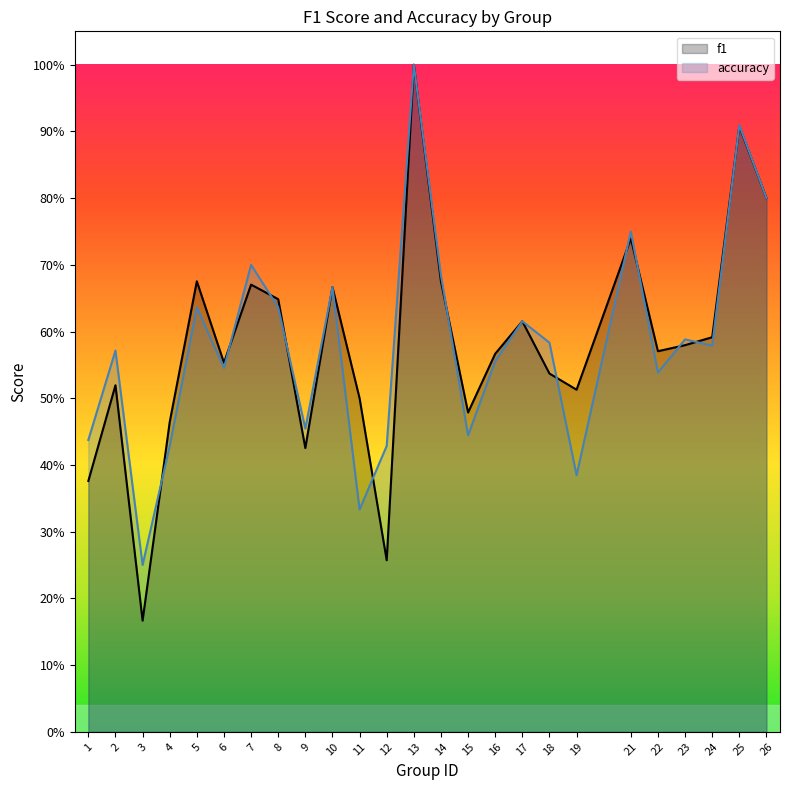

At 8, list the series in order from largest to smallest.

f1, accuracy